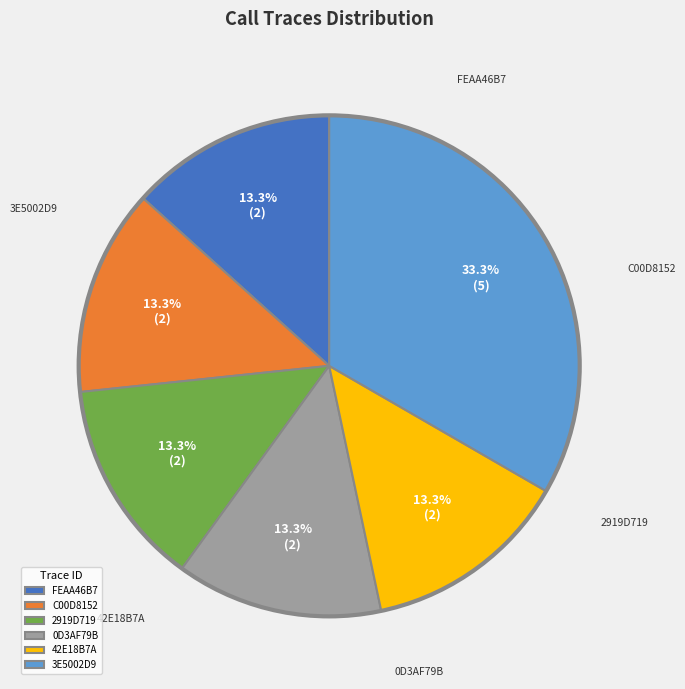

To the nearest percent, what is the difference between the largest and smallest slice percentages?

20%